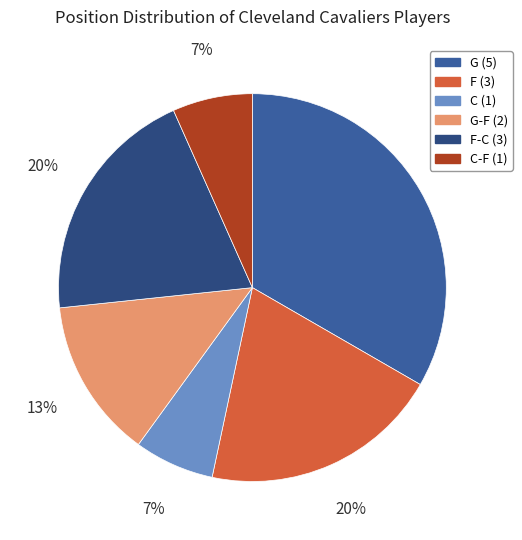

To the nearest percent, what is the average slice percentage?

17%